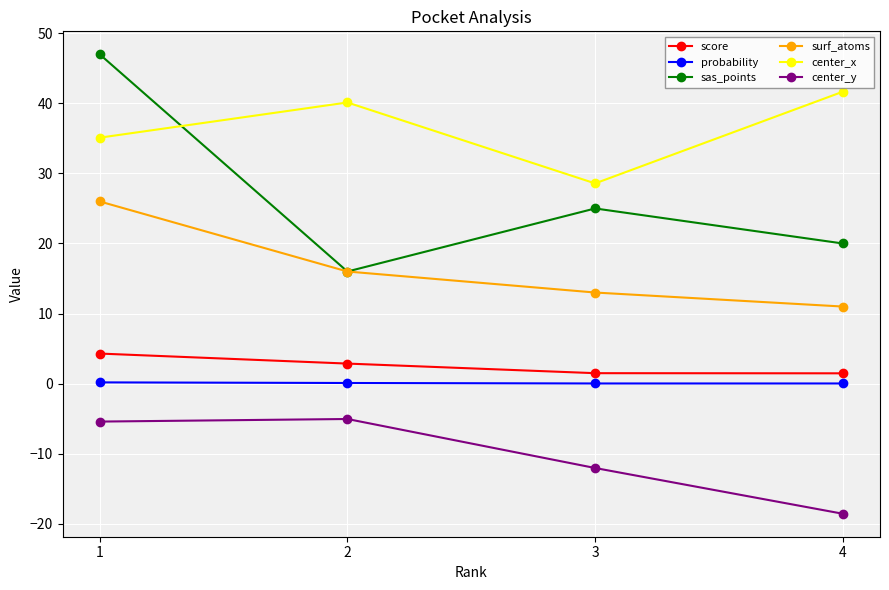

Is this an area chart (filled region under the line)?

No